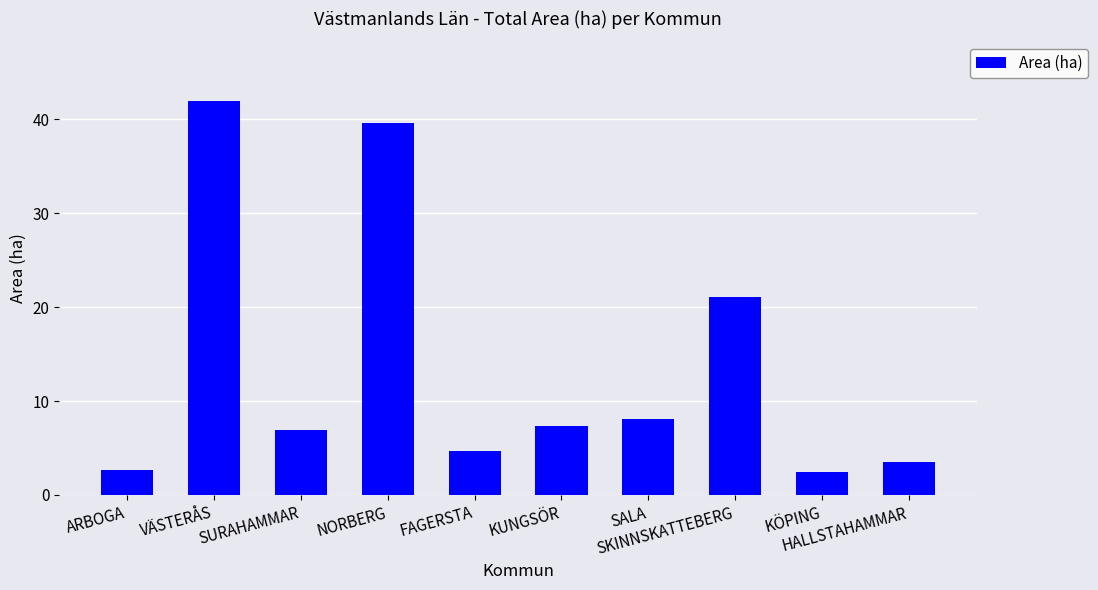

What is the minimum value shown in the chart?

2.4